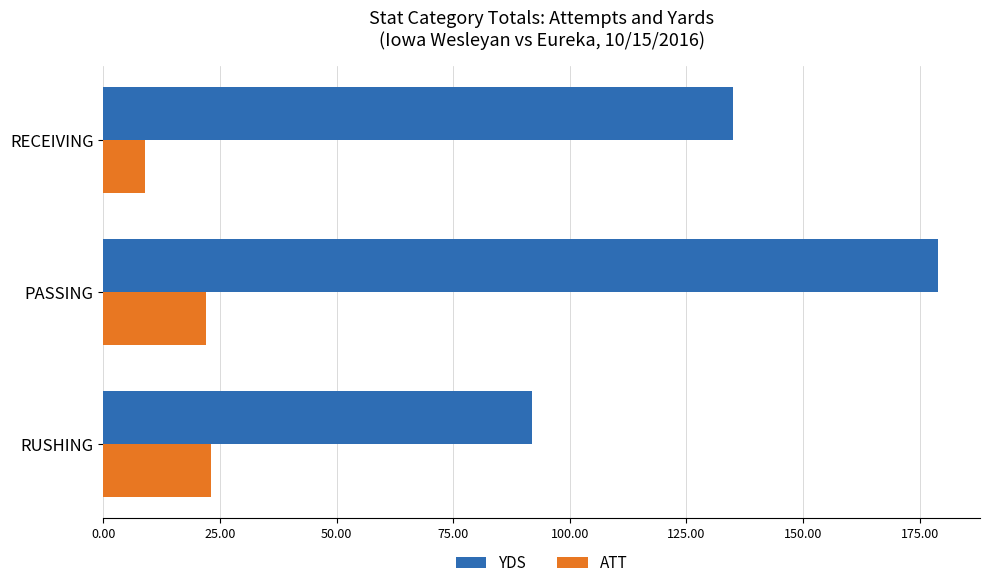

At which category is the sum across all series the highest?

PASSING